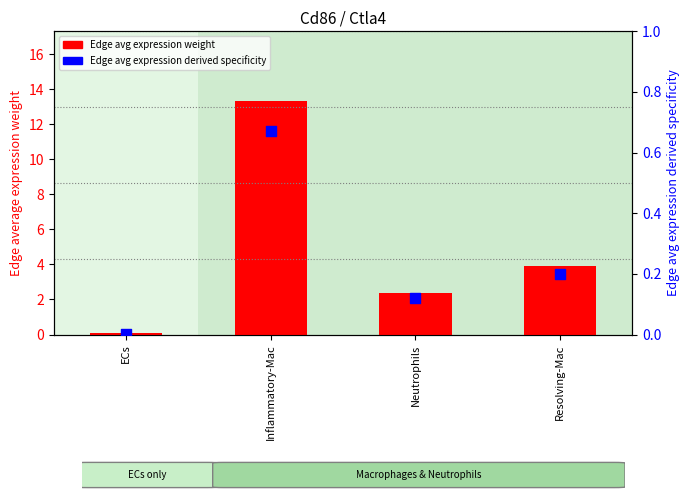

Which series has the largest total across all categories?

Edge avg expression weight